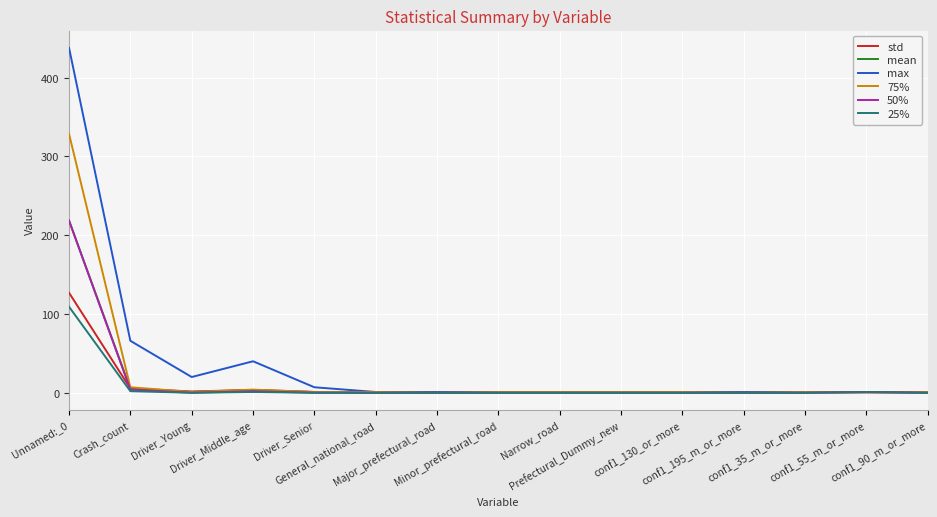

Which series has the widest spread of values?

max